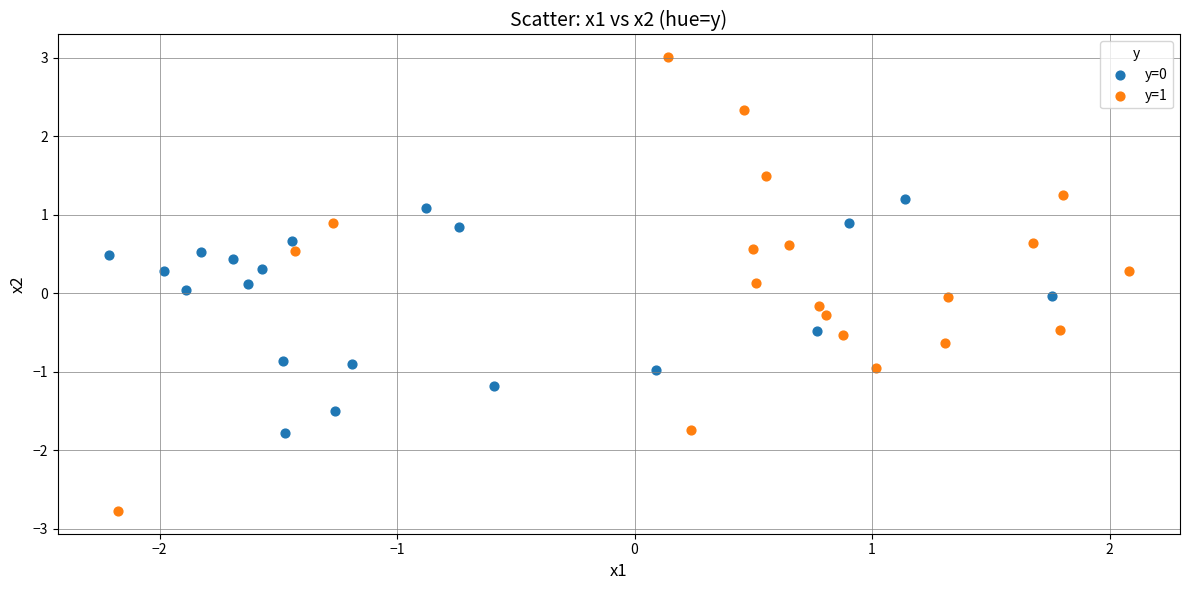

Which series reaches the minimum Y coordinate?

y=1